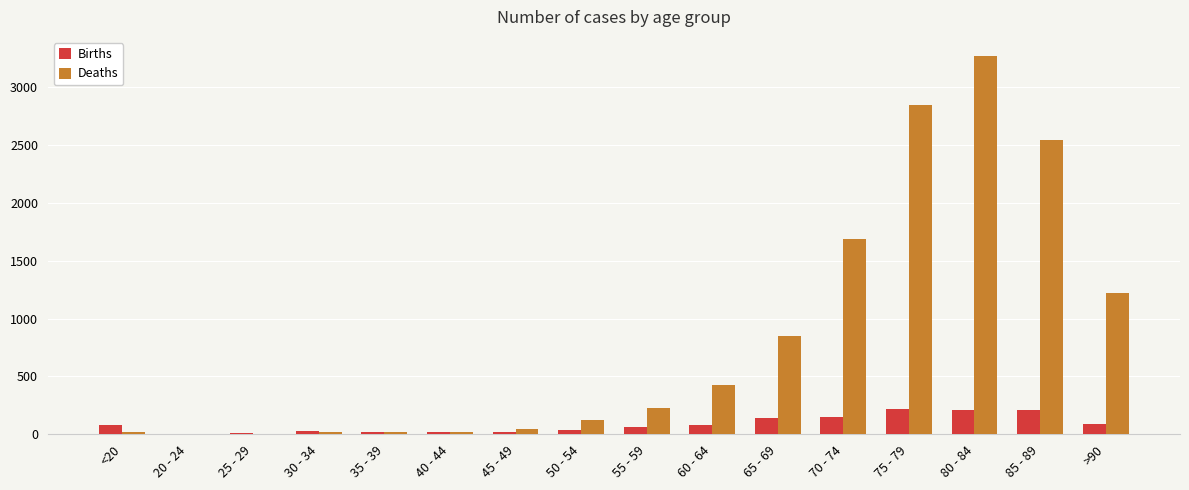

Between <20 and 70 - 74, which series saw the biggest shift?

Deaths